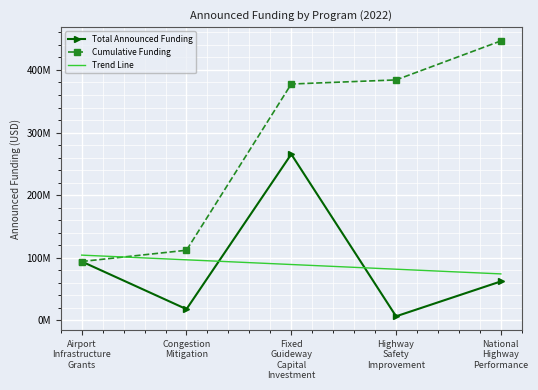

What are all the series names shown in the legend?

Total Announced Funding, Cumulative Funding, Trend Line